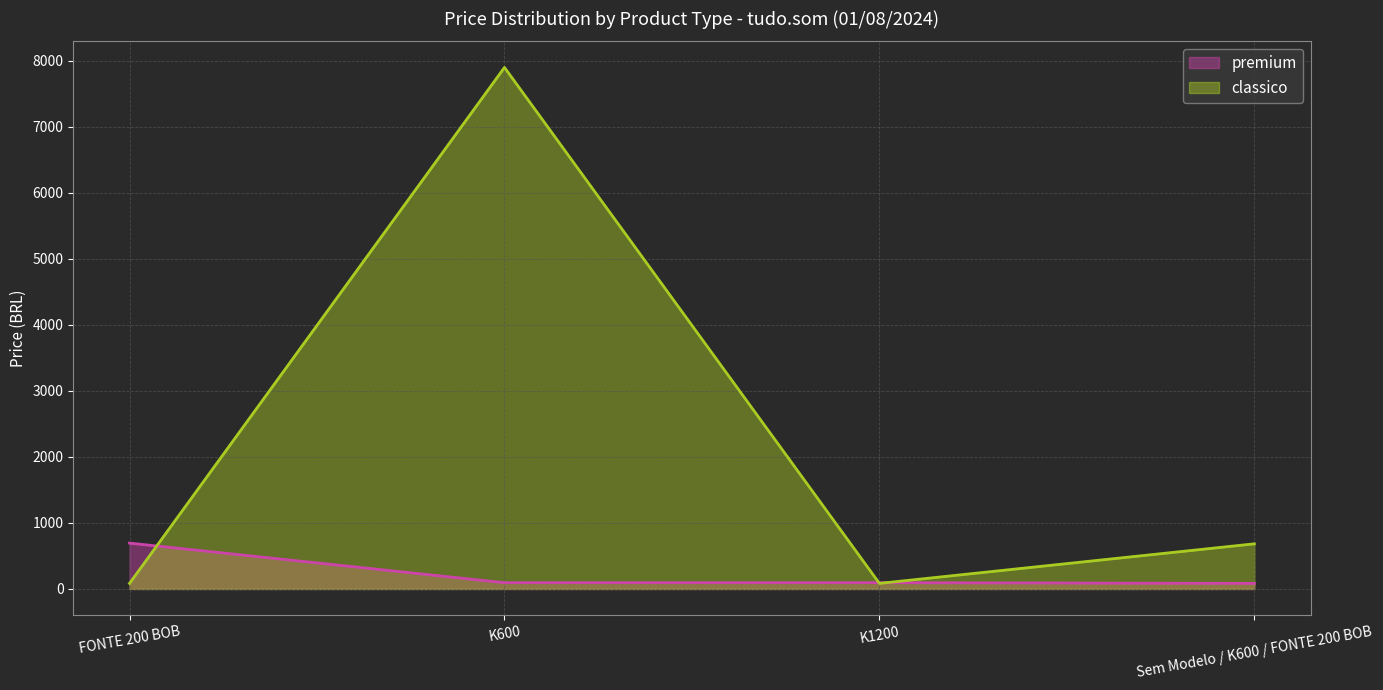

Count the number of data series in this chart.

2